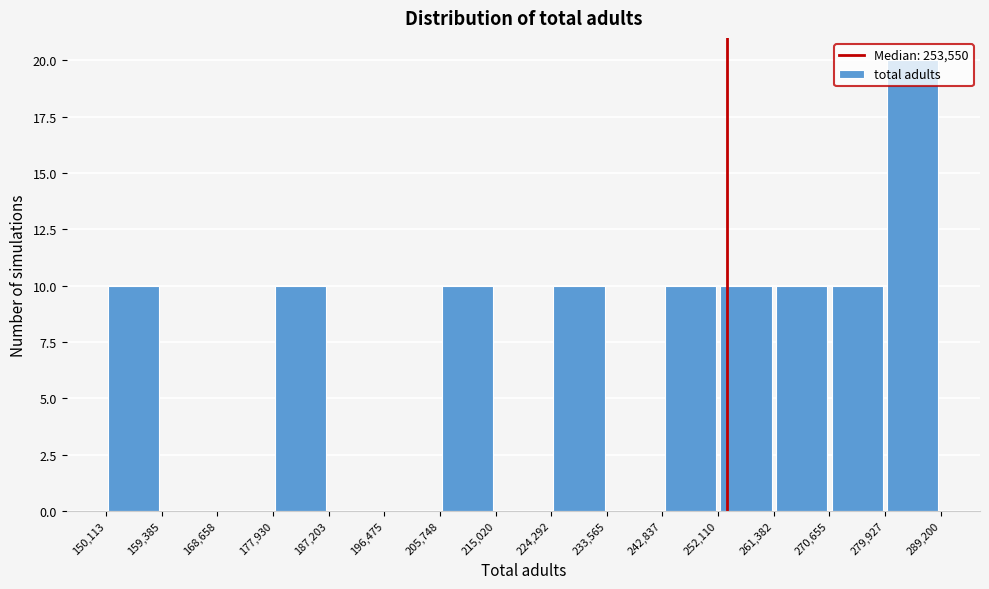

Reading left to right, transcribe this chart: for each bar, give the range it covers on the x-axis and its height. The values are not printed on the chart, so give them approximately, as read against the axis.

150,113 to 159,385: 10
159,385 to 168,658: 0
168,658 to 177,930: 0
177,930 to 187,203: 10
187,203 to 196,475: 0
196,475 to 205,748: 0
205,748 to 215,020: 10
215,020 to 224,292: 0
224,292 to 233,565: 10
233,565 to 242,837: 0
242,837 to 252,110: 10
252,110 to 261,382: 10
261,382 to 270,655: 10
270,655 to 279,927: 10
279,927 to 289,200: 20